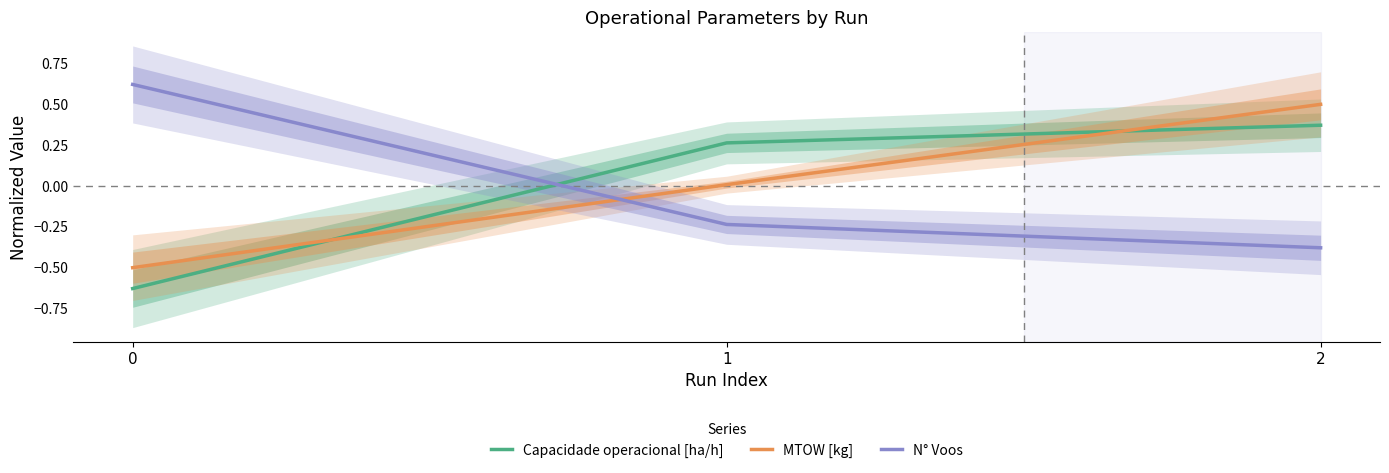

Which series changed the most between 1 and 2?

MTOW [kg]